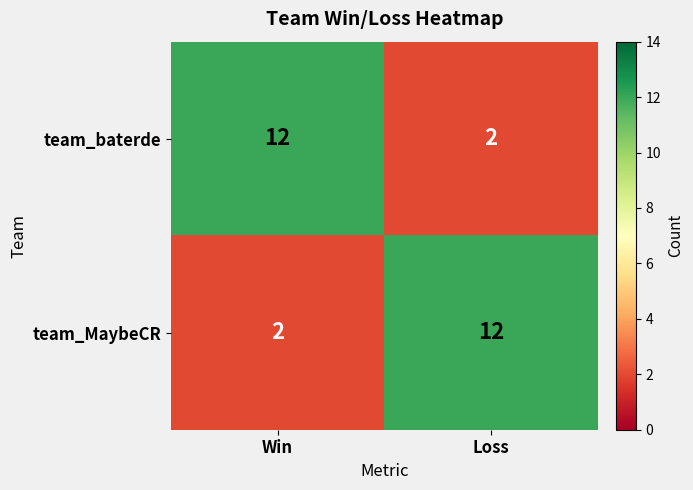

What is the average value of the team_baterde series?

7